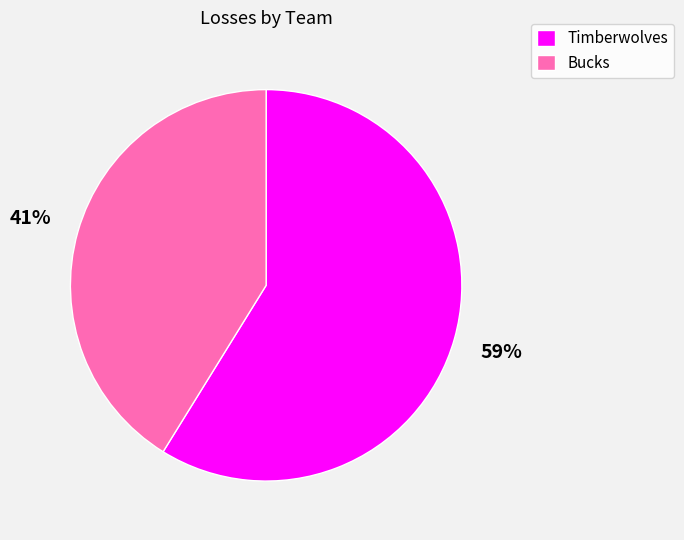

Which has a higher value, Bucks or Timberwolves?

Timberwolves